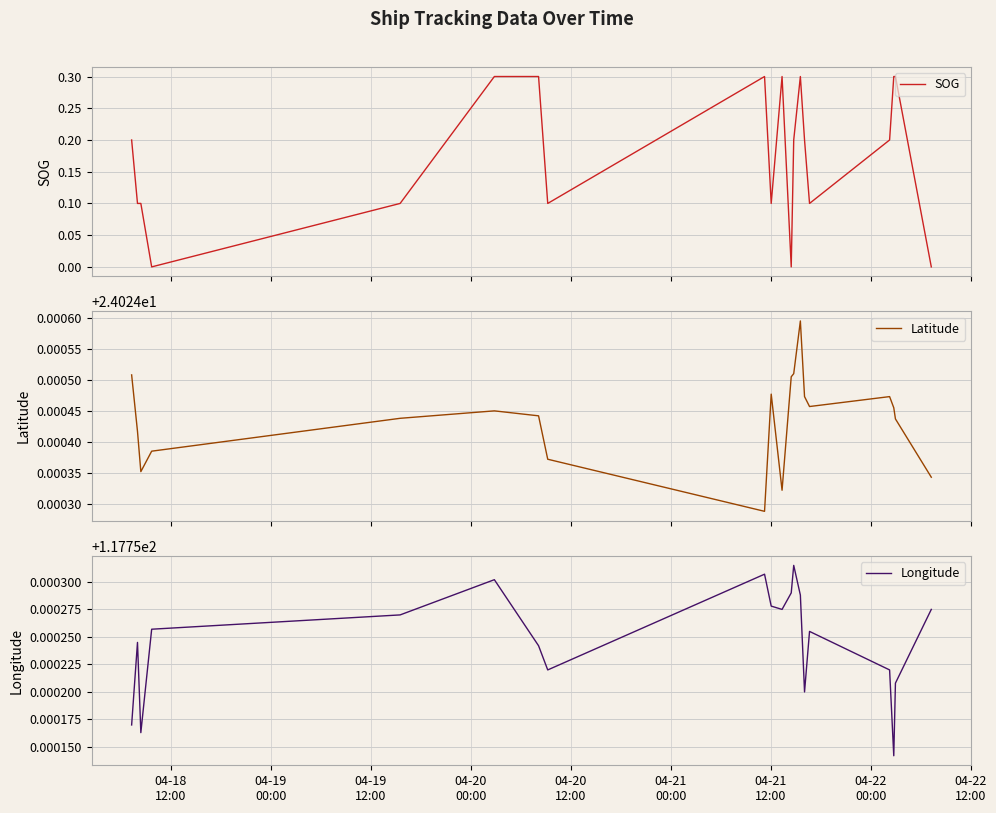

True or false: Latitude and Longitude intersect in this chart.

False